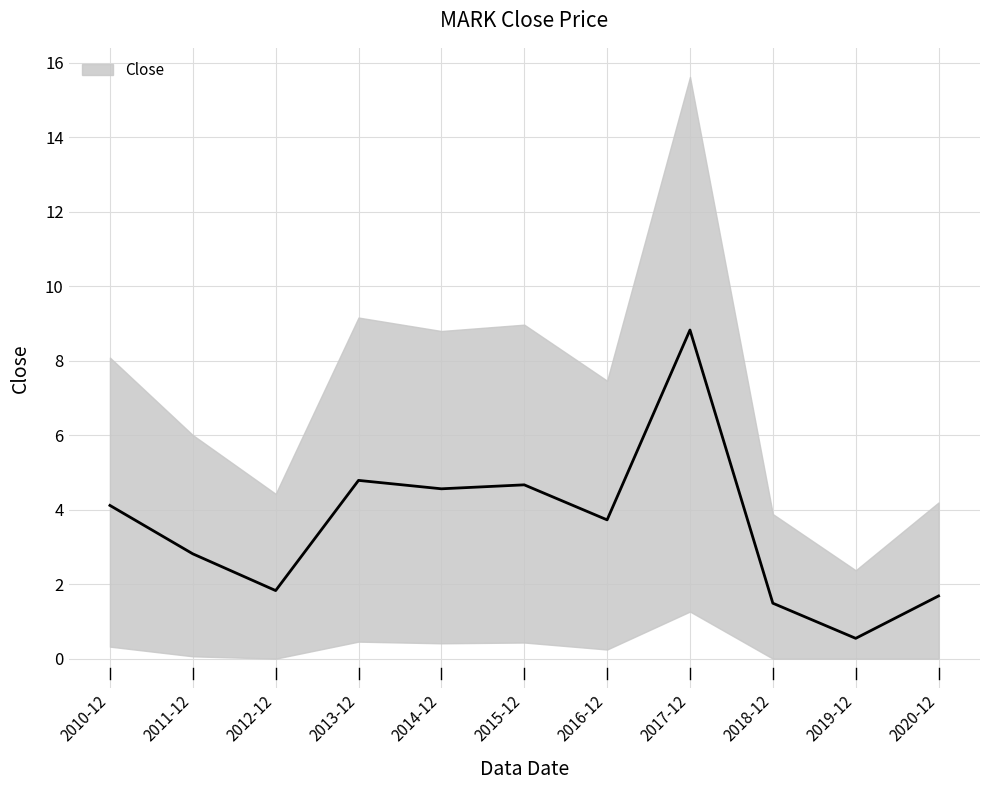

What is the change in value from 2011-12 to 2013-12?

+2.0